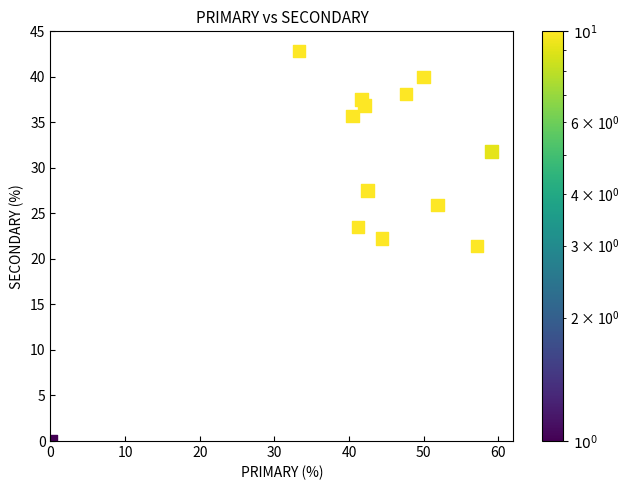

What is the range of X values (max minus min)?

59.1